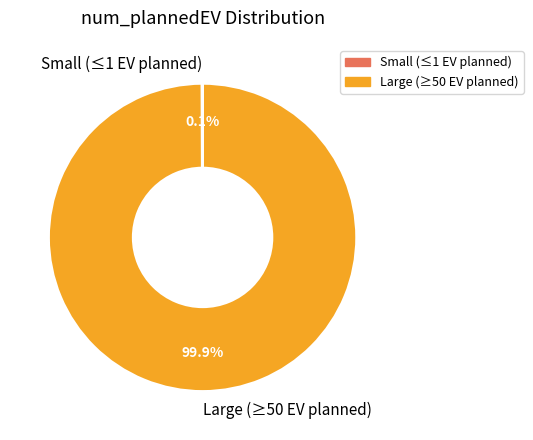

Is there any slice that represents more than half of the pie?

Yes